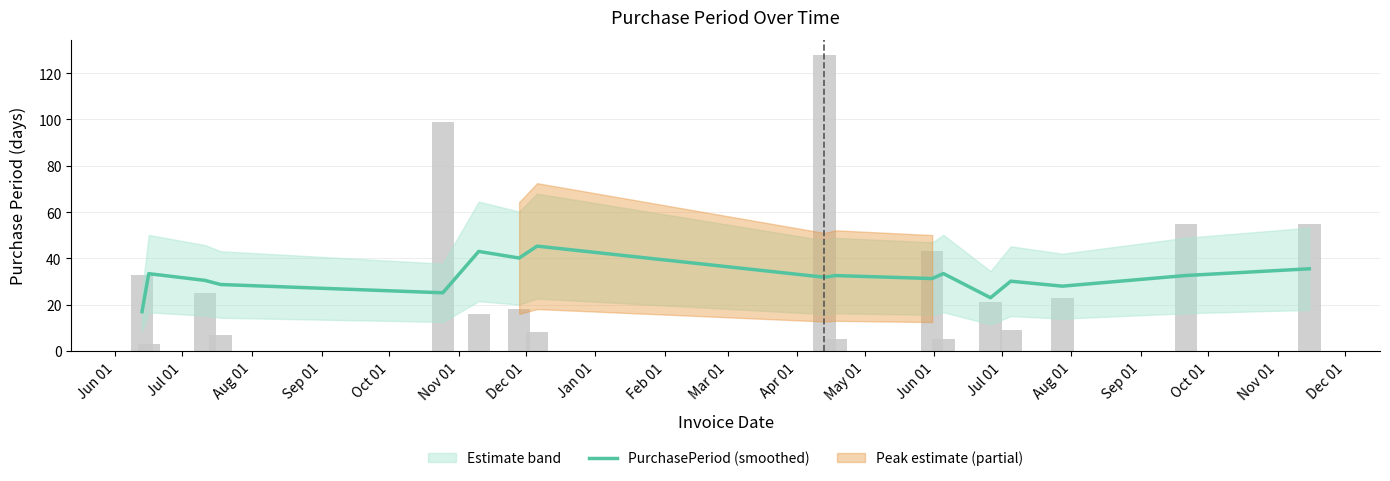

What is the minimum value for PurchasePeriod (smoothed)?

17.0